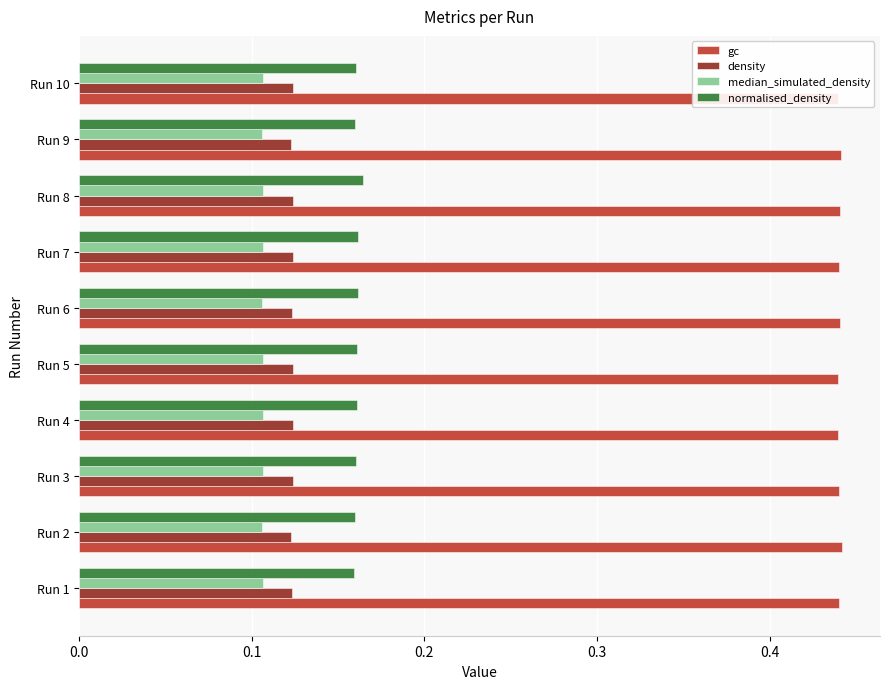

What is the value of the gc bar at the 10th from the left?

0.4